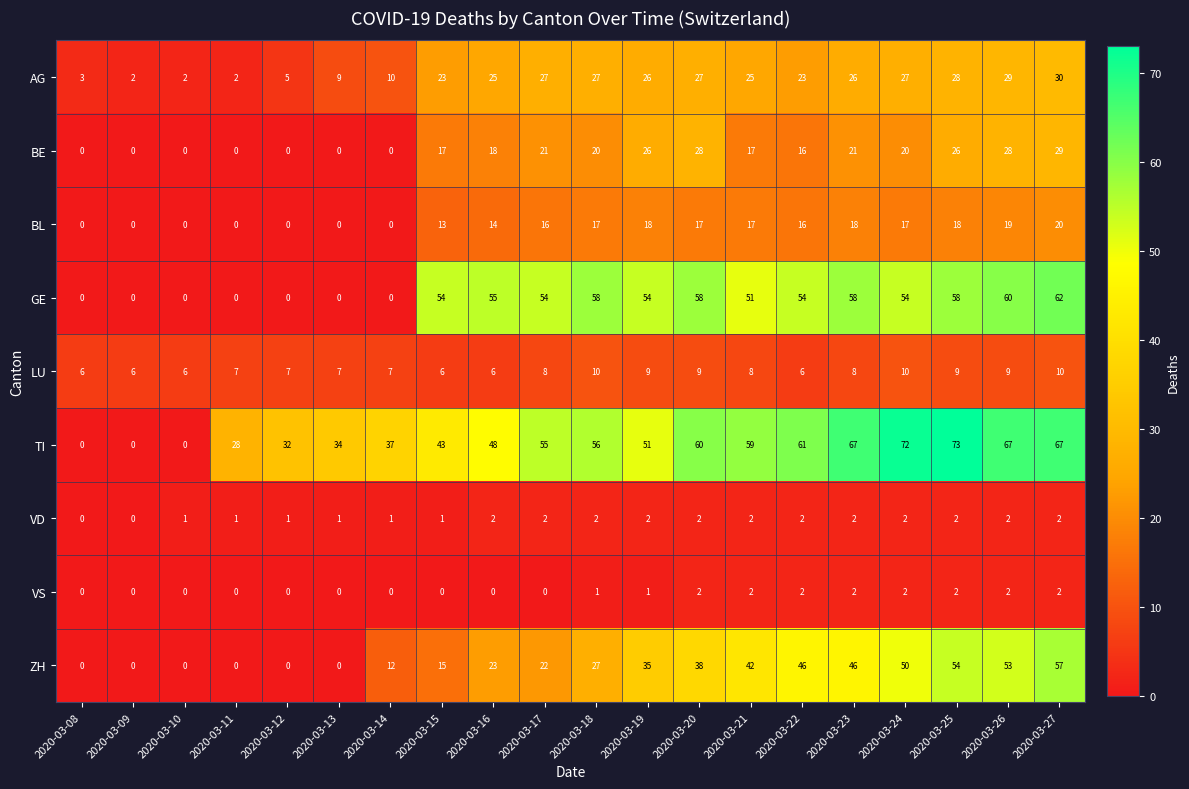

Which series has the widest spread of values?

TI